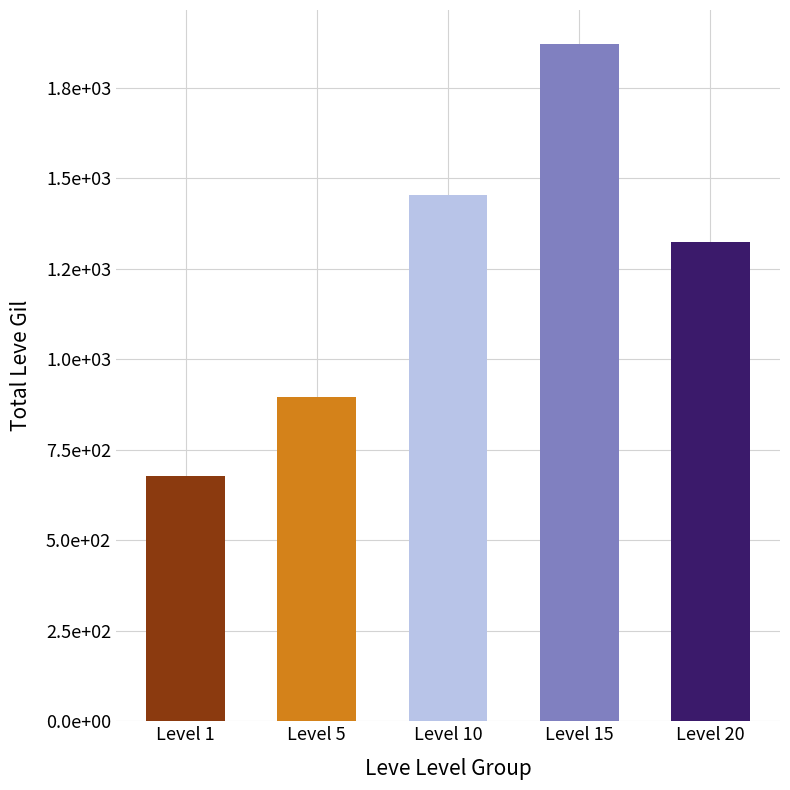

Does the chart contain any negative values?

No